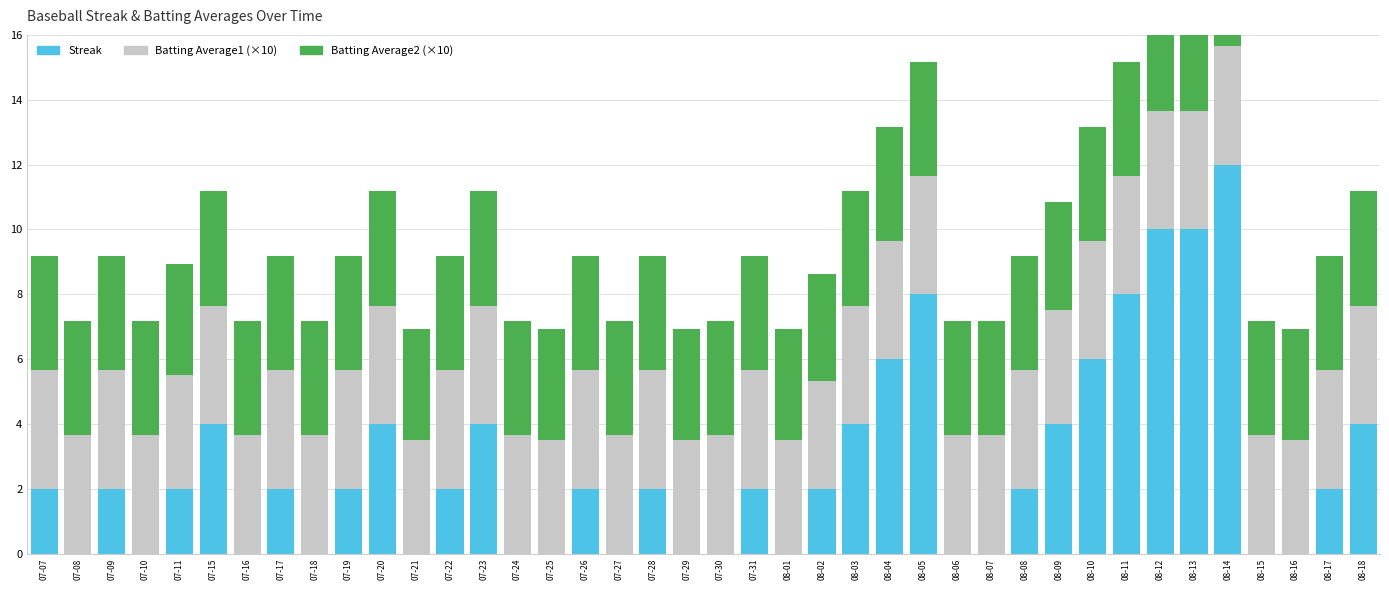

What position from the right is 07-07?

40